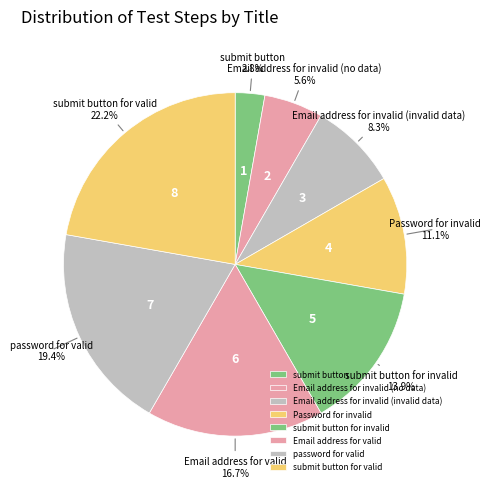

What percentage is NOT represented by Email address for invalid (no data)?

94.4%